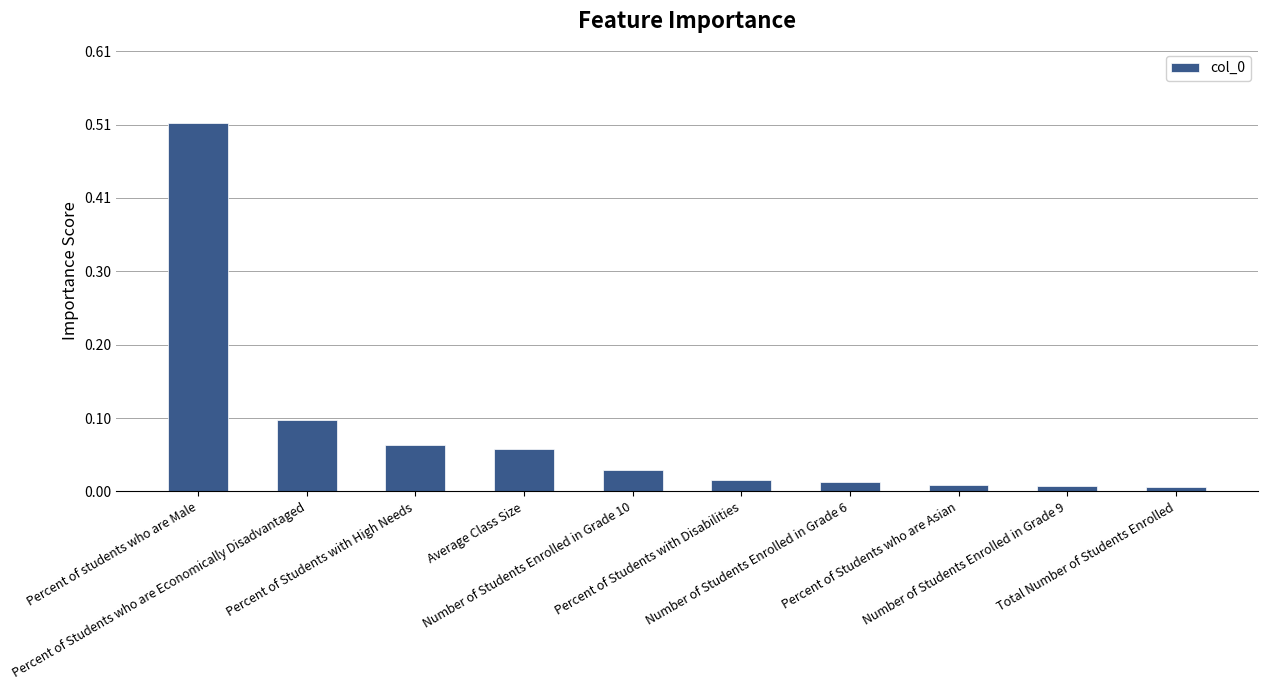

Count the number of categories in the chart.

10